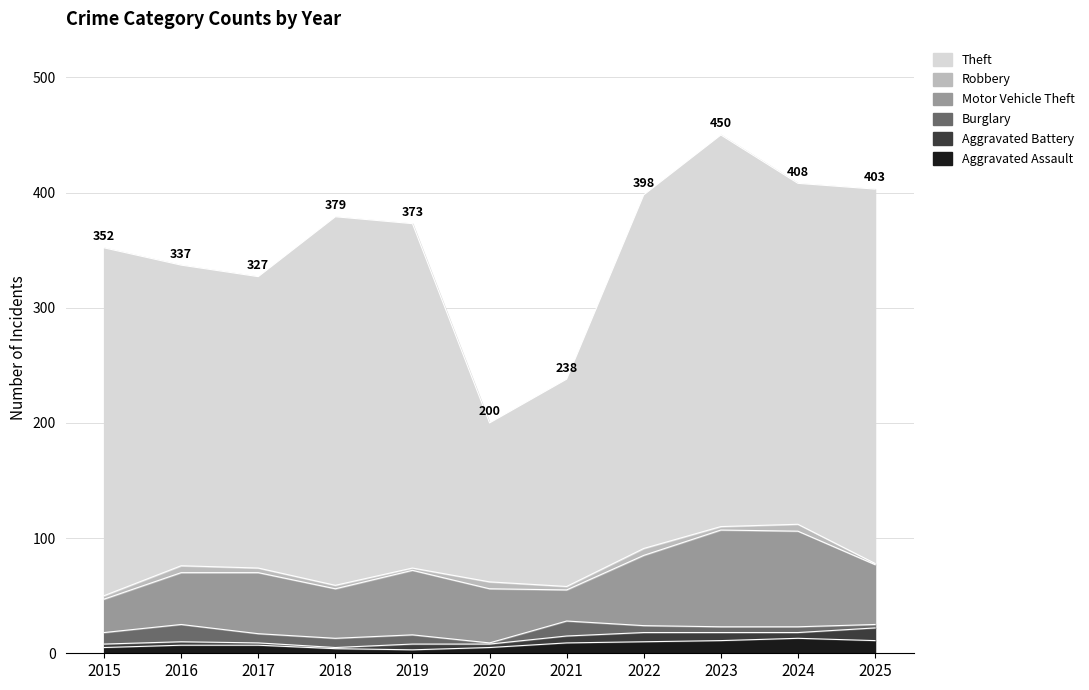

True or false: Motor Vehicle Theft and Robbery intersect in this chart.

False